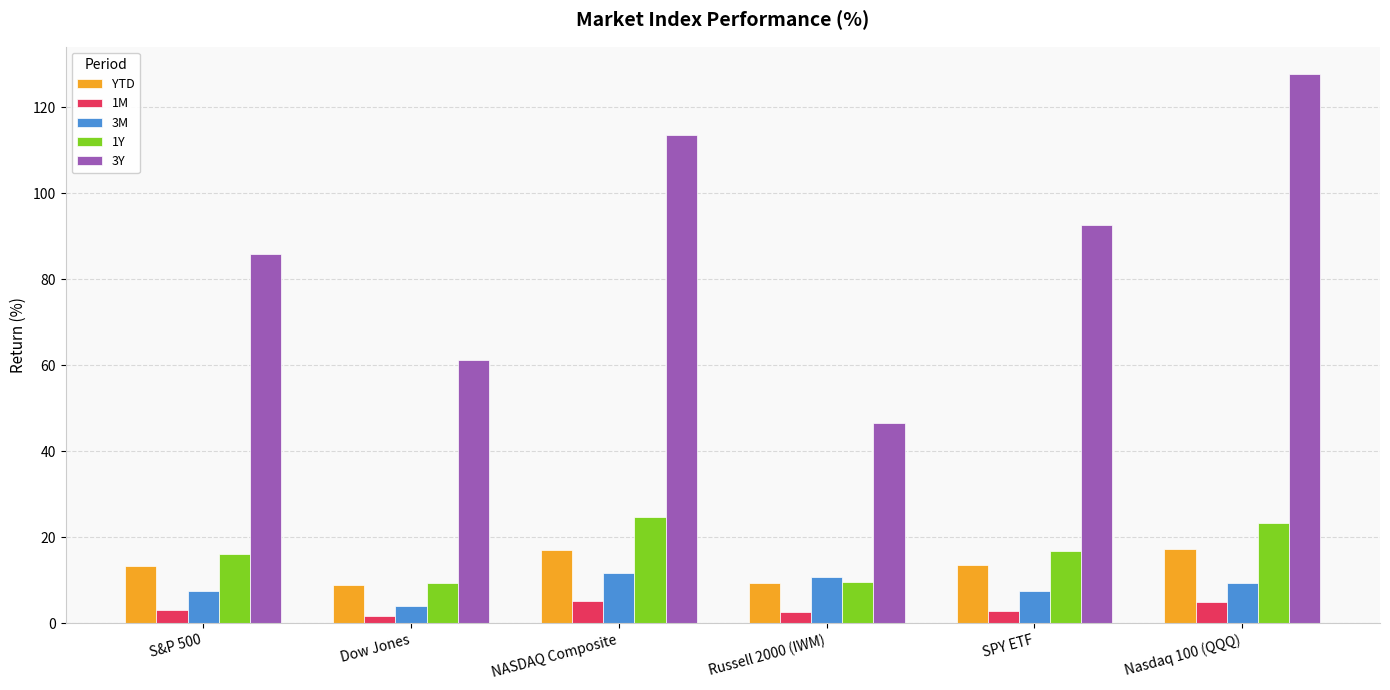

Is the value of 3M at Nasdaq 100 (QQQ) greater than the value of 1Y at Nasdaq 100 (QQQ)?

No